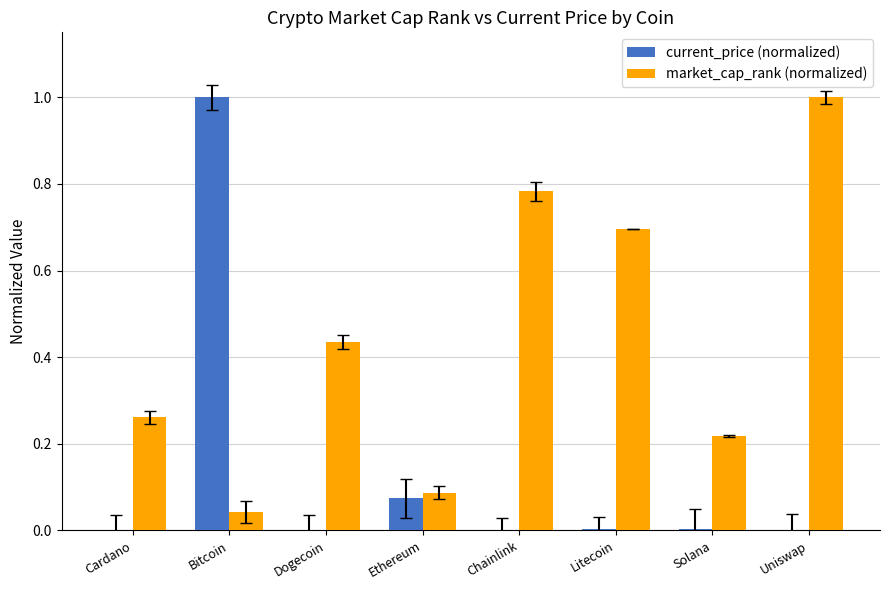

Is the value of market_cap_rank (normalized) at Uniswap greater than the value of current_price (normalized) at Cardano?

Yes